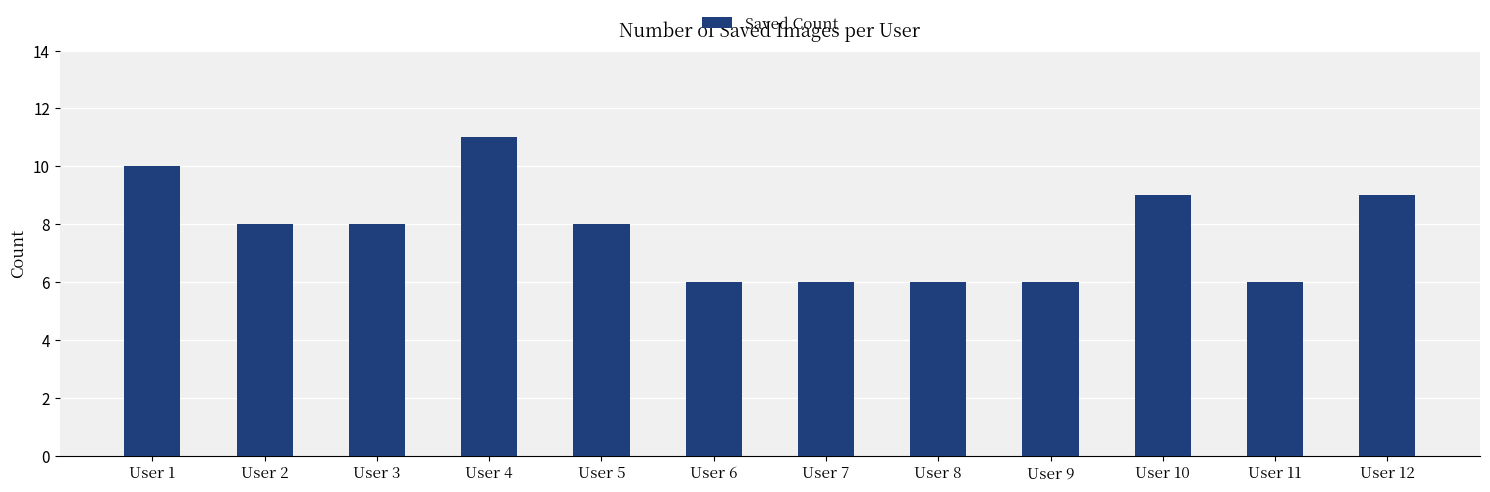

What is the smallest value displayed?

6